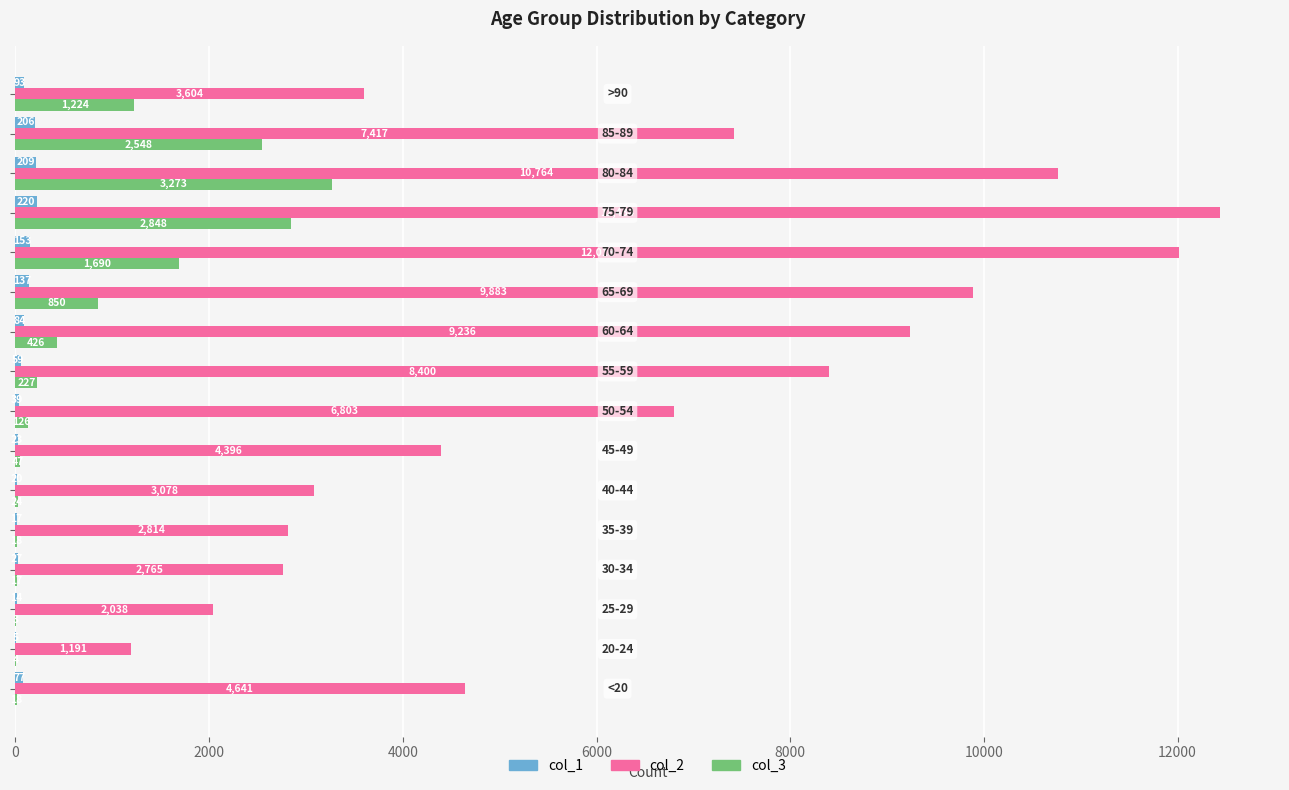

Which series has the largest total across all categories?

col_2